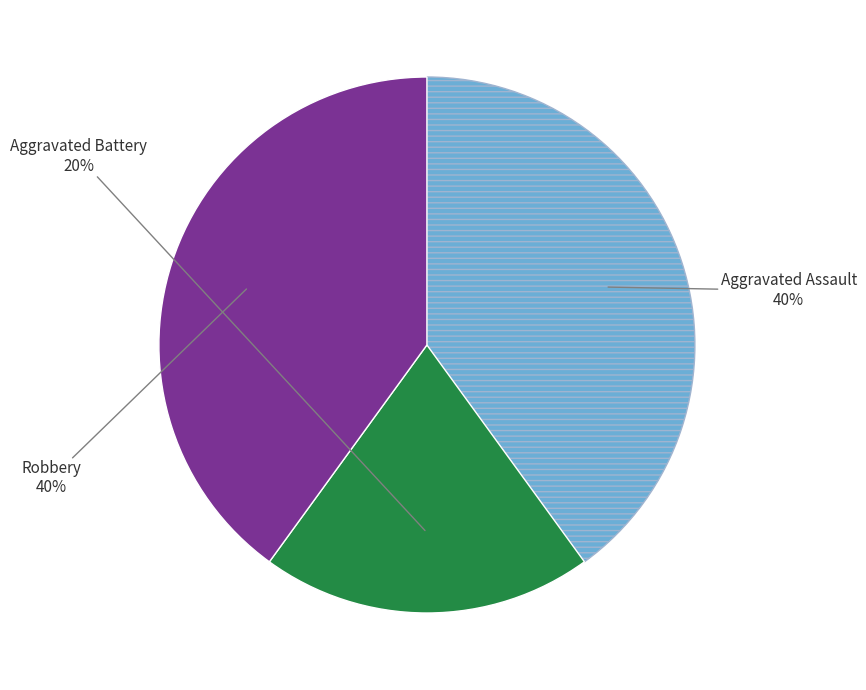

Count the number of slices in the pie.

3